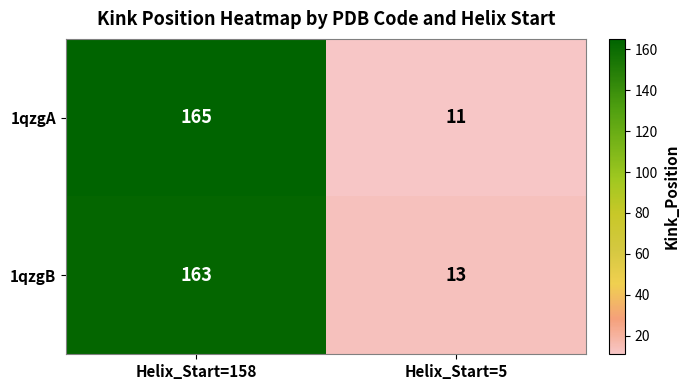

Count the number of categories in the chart.

2